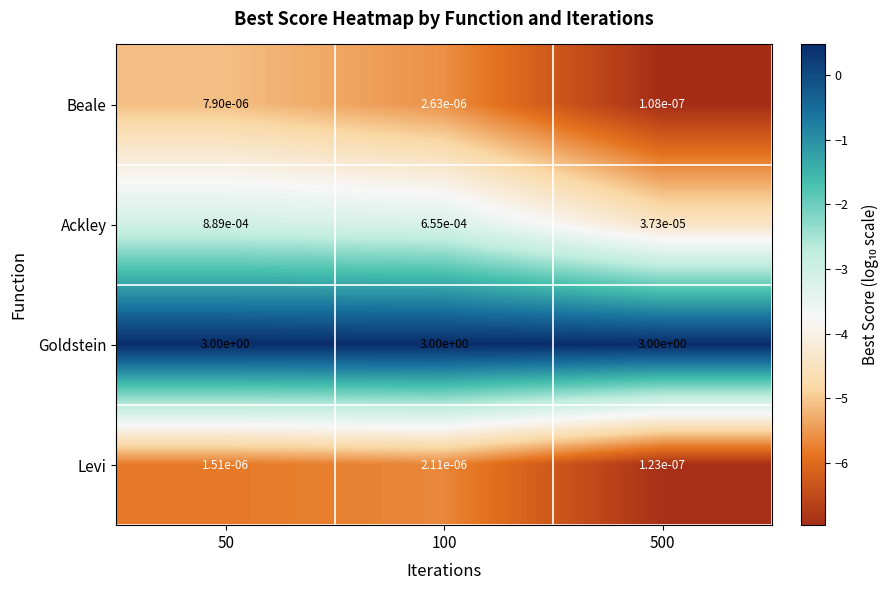

List the series in order of their peak value, highest first.

Goldstein, Ackley, Beale, Levi